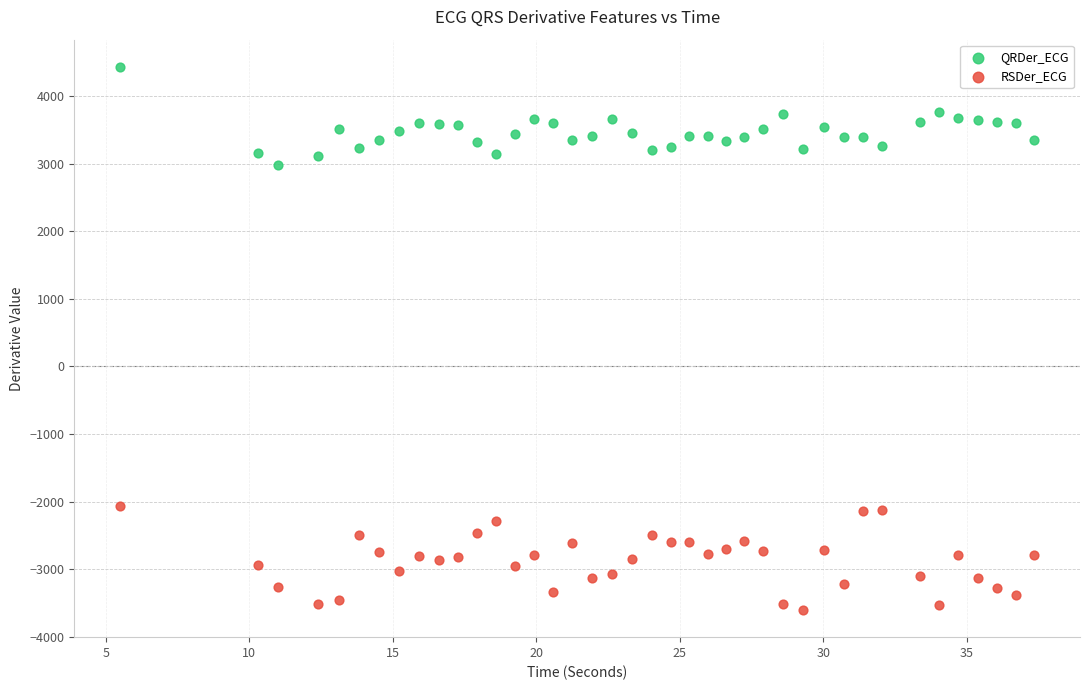

Which series has the widest spread of Y values?

RSDer_ECG